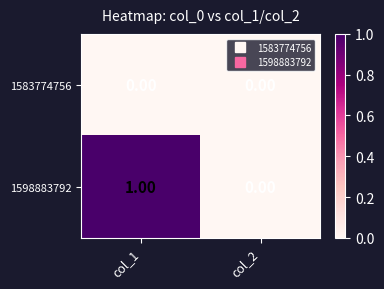

Rank the series at col_1 from lowest to highest value.

1583774756, 1598883792